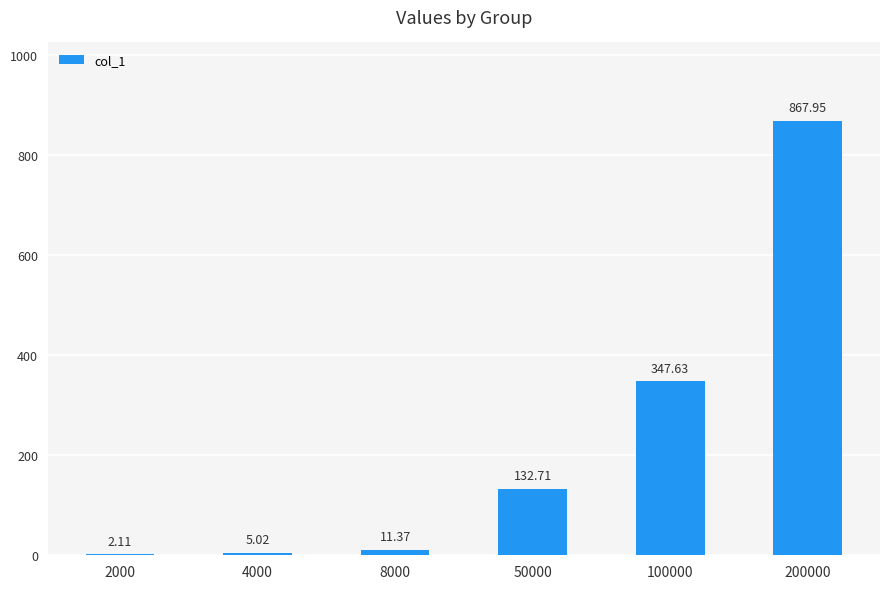

What is the sum of all values?

1366.8